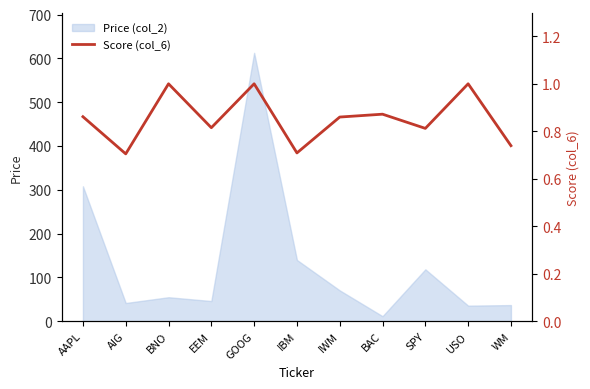

Which category has the lowest value in the Price (col_2) series?

BAC